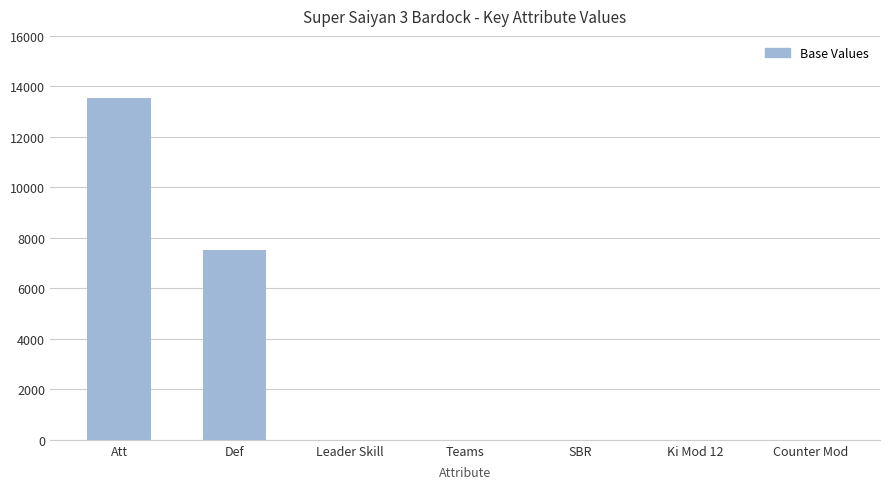

Read the value at Att.

13560.0